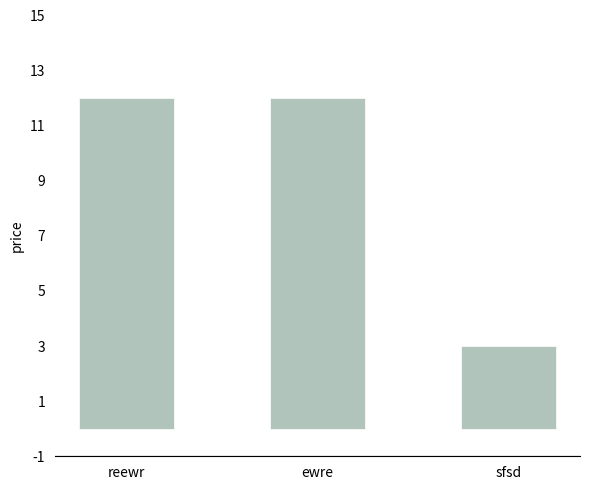

What is the value of the 2nd bar from the left?

12